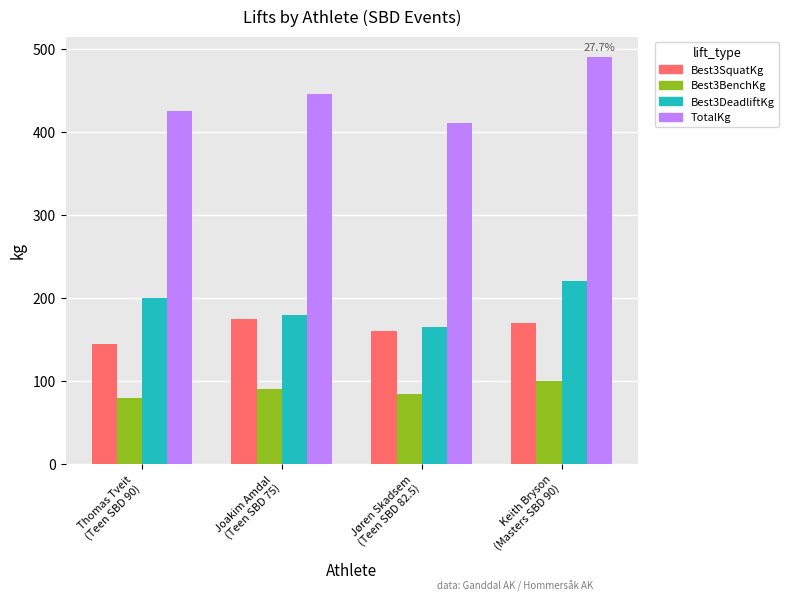

Reading left to right, what are all the values shown in this chart?

Best3SquatKg: Thomas Tveit
(Teen SBD 90)=145	Joakim Amdal
(Teen SBD 75)=175	Jøren Skadsem
(Teen SBD 82.5)=160	Keith Bryson
(Masters SBD 90)=170
Best3BenchKg: Thomas Tveit
(Teen SBD 90)=80	Joakim Amdal
(Teen SBD 75)=90	Jøren Skadsem
(Teen SBD 82.5)=85	Keith Bryson
(Masters SBD 90)=100
Best3DeadliftKg: Thomas Tveit
(Teen SBD 90)=200	Joakim Amdal
(Teen SBD 75)=180	Jøren Skadsem
(Teen SBD 82.5)=165	Keith Bryson
(Masters SBD 90)=220
TotalKg: Thomas Tveit
(Teen SBD 90)=425	Joakim Amdal
(Teen SBD 75)=445	Jøren Skadsem
(Teen SBD 82.5)=410	Keith Bryson
(Masters SBD 90)=490